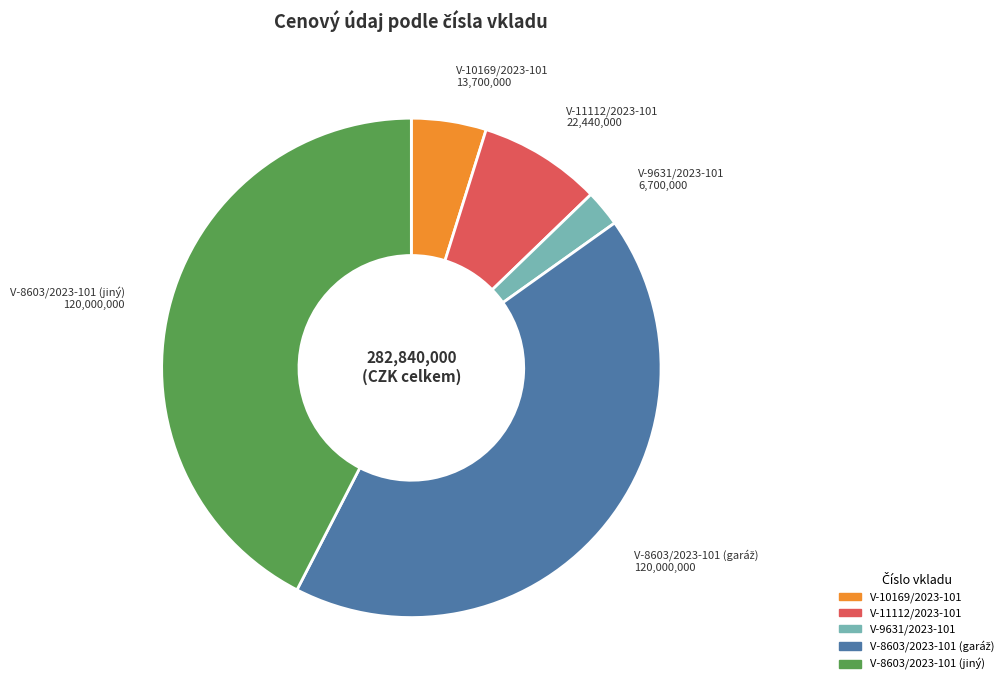

Does any single category account for the majority?

No